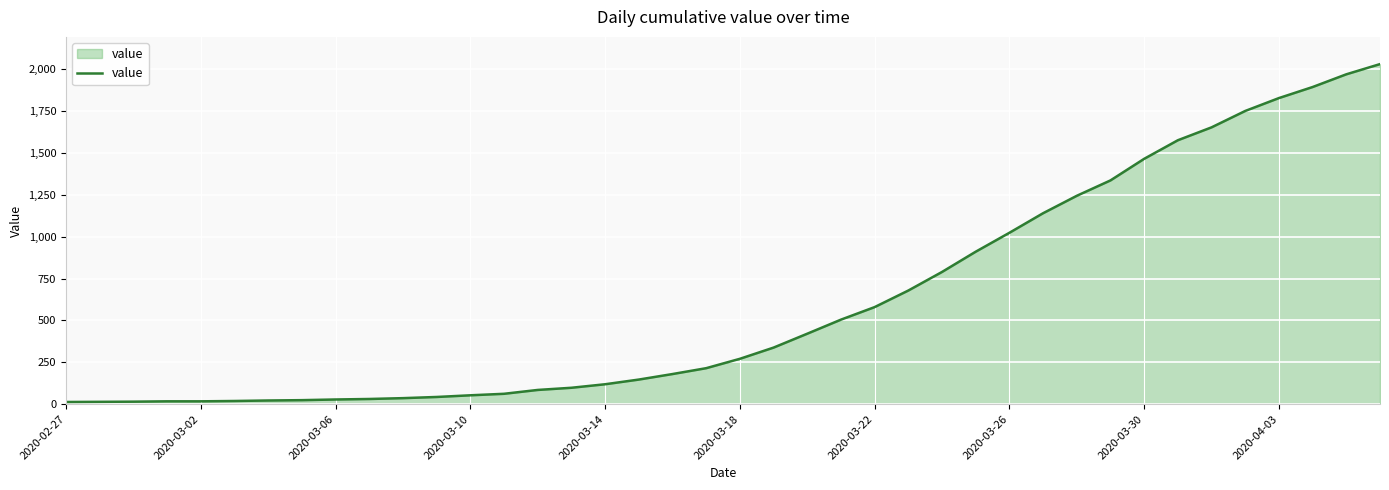

What is the smallest value displayed?

13